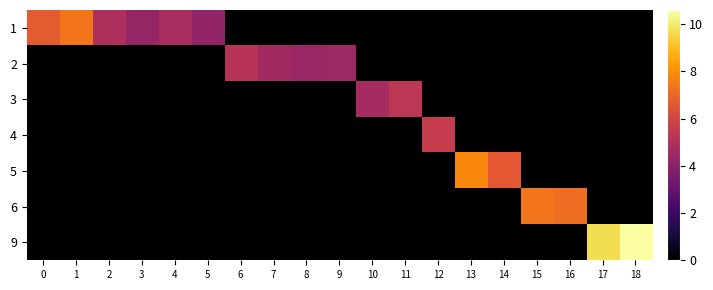

List the series in order of their peak value, highest first.

9, 5, 1, 6, 4, 3, 2